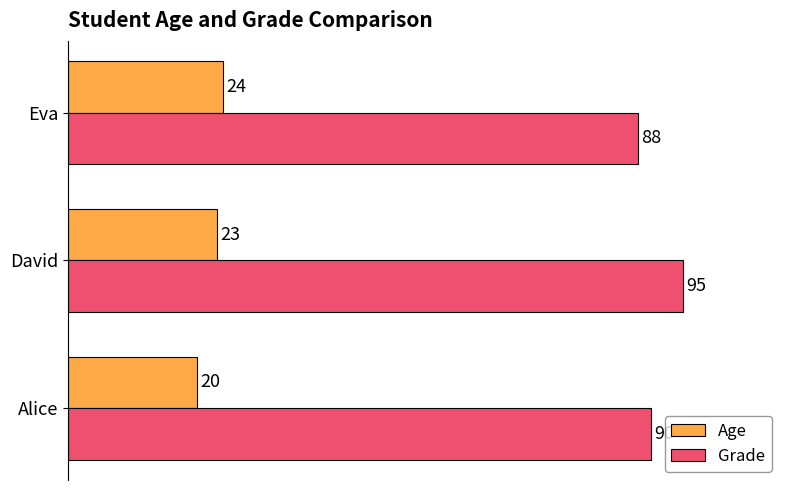

At Alice, list the series in order from smallest to largest.

Age, Grade